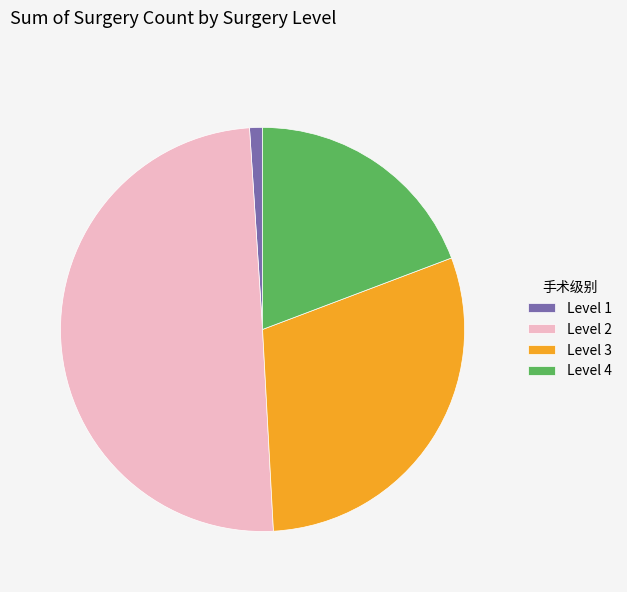

Is the sum of Level 4 and Level 2 greater than half?

Yes